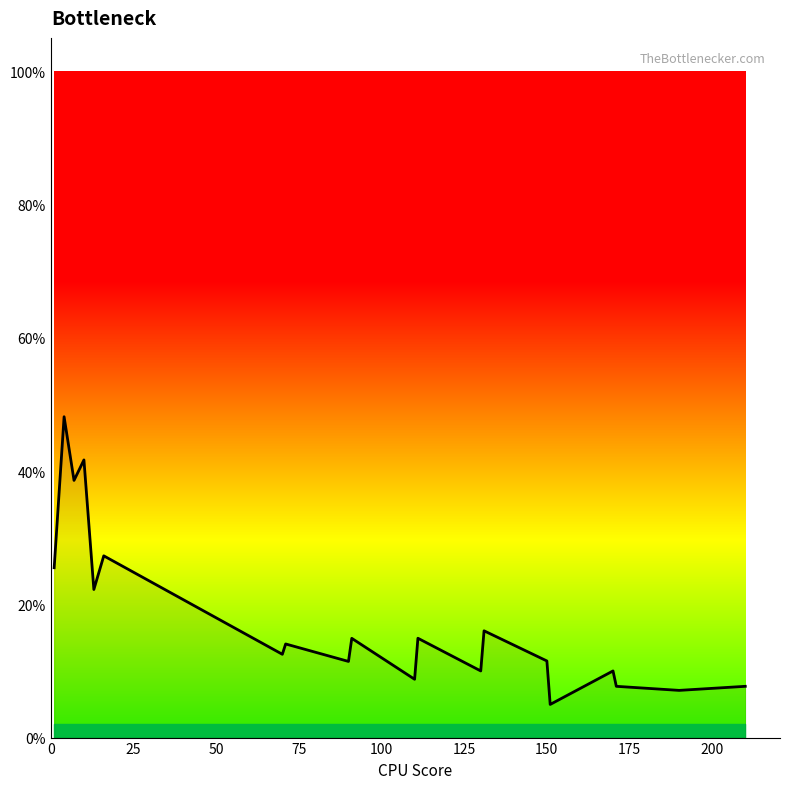

Does the chart have visible grid lines?

No